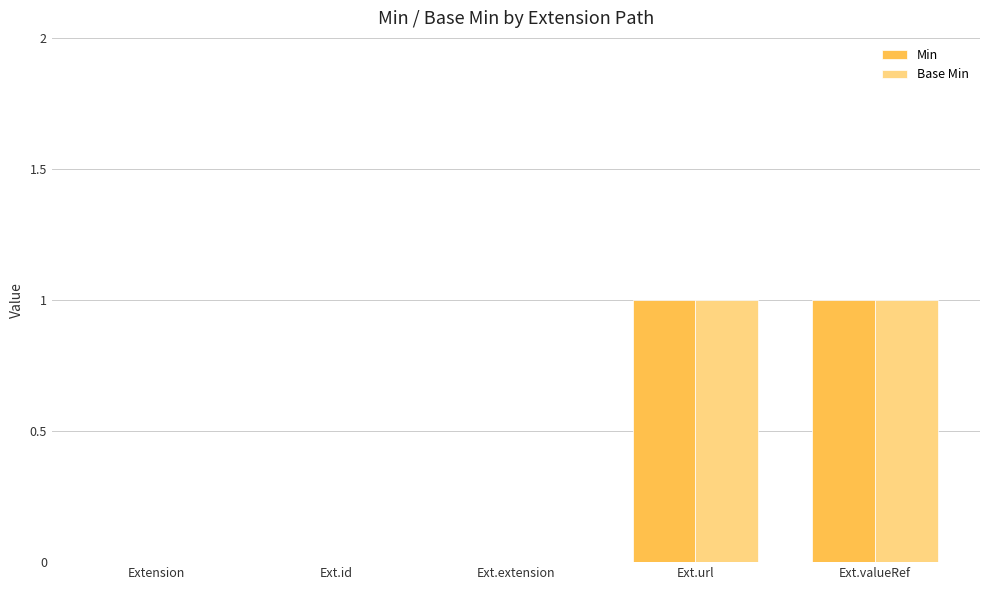

Are the bars horizontal?

No